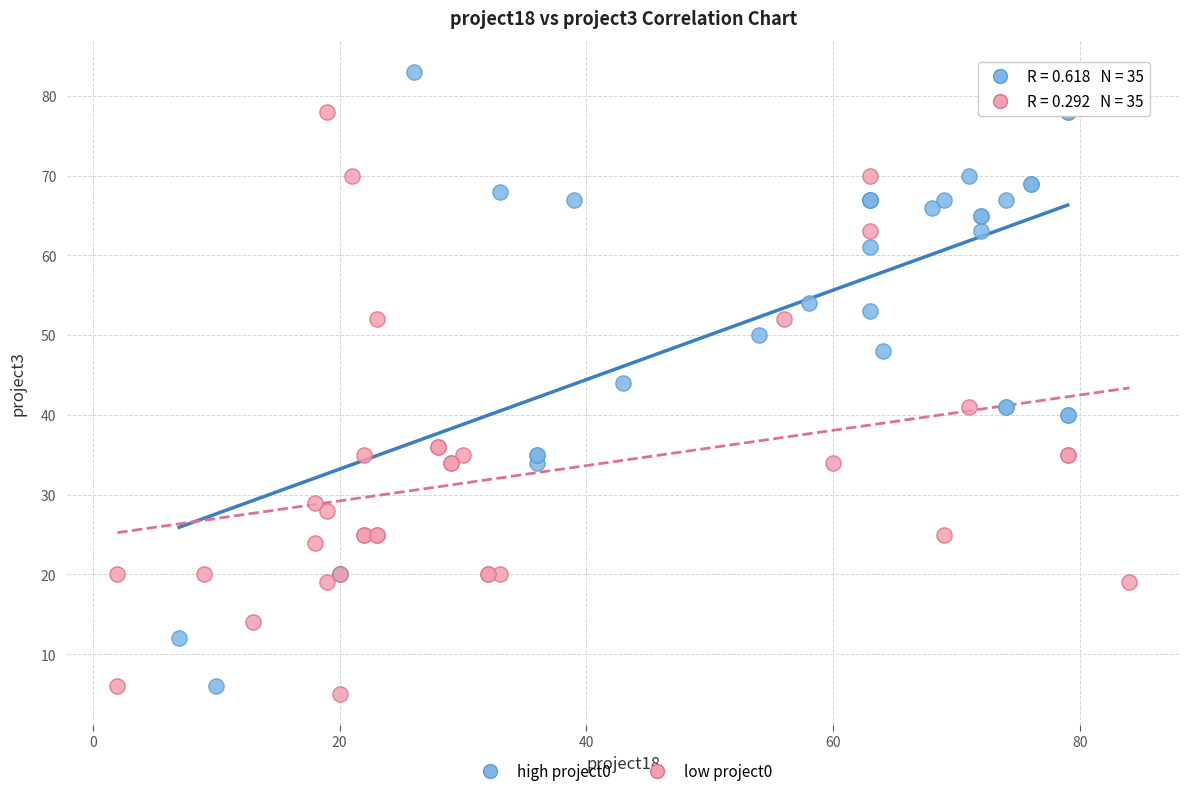

Which series has the largest Y range (max minus min)?

high project0